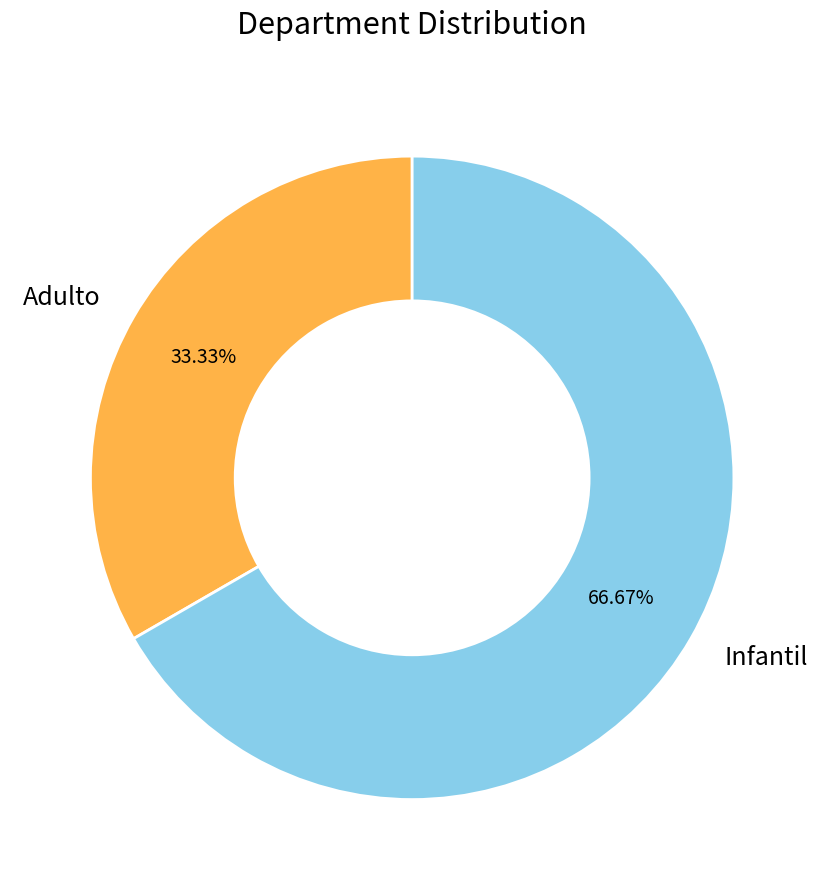

True or false: Infantil accounts for 76% of the total.

False